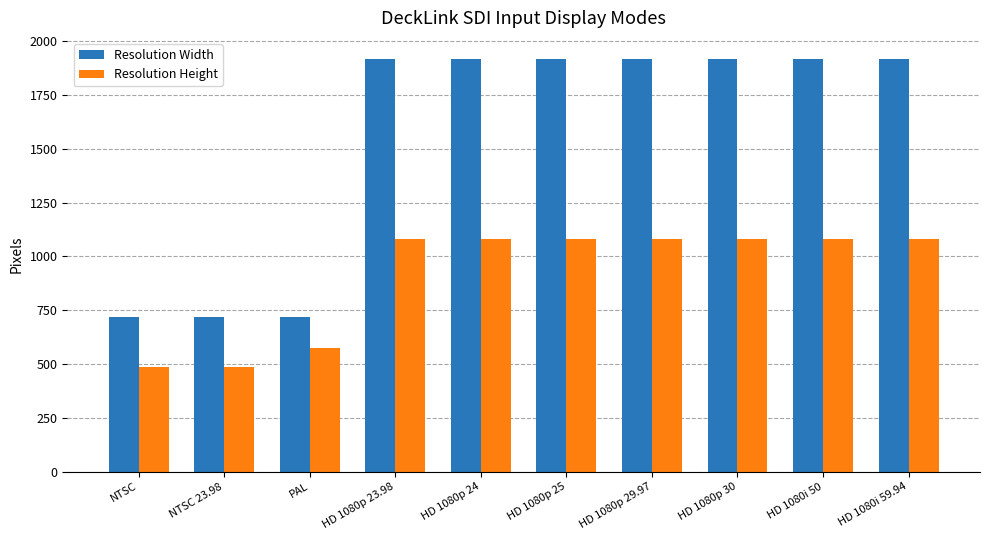

Reading right to left, list all the values displayed in this chart.

Resolution Width: 1920	1920	1920	1920	1920	1920	1920	720	720	720
Resolution Height: 1080	1080	1080	1080	1080	1080	1080	576	486	486